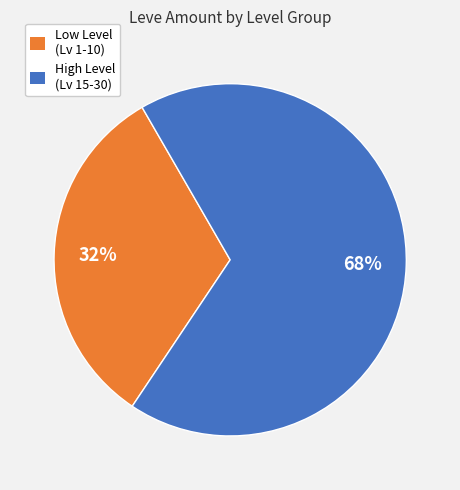

Is the sum of Low Level (Lv 1-10) and High Level (Lv 15-30) greater than half?

Yes